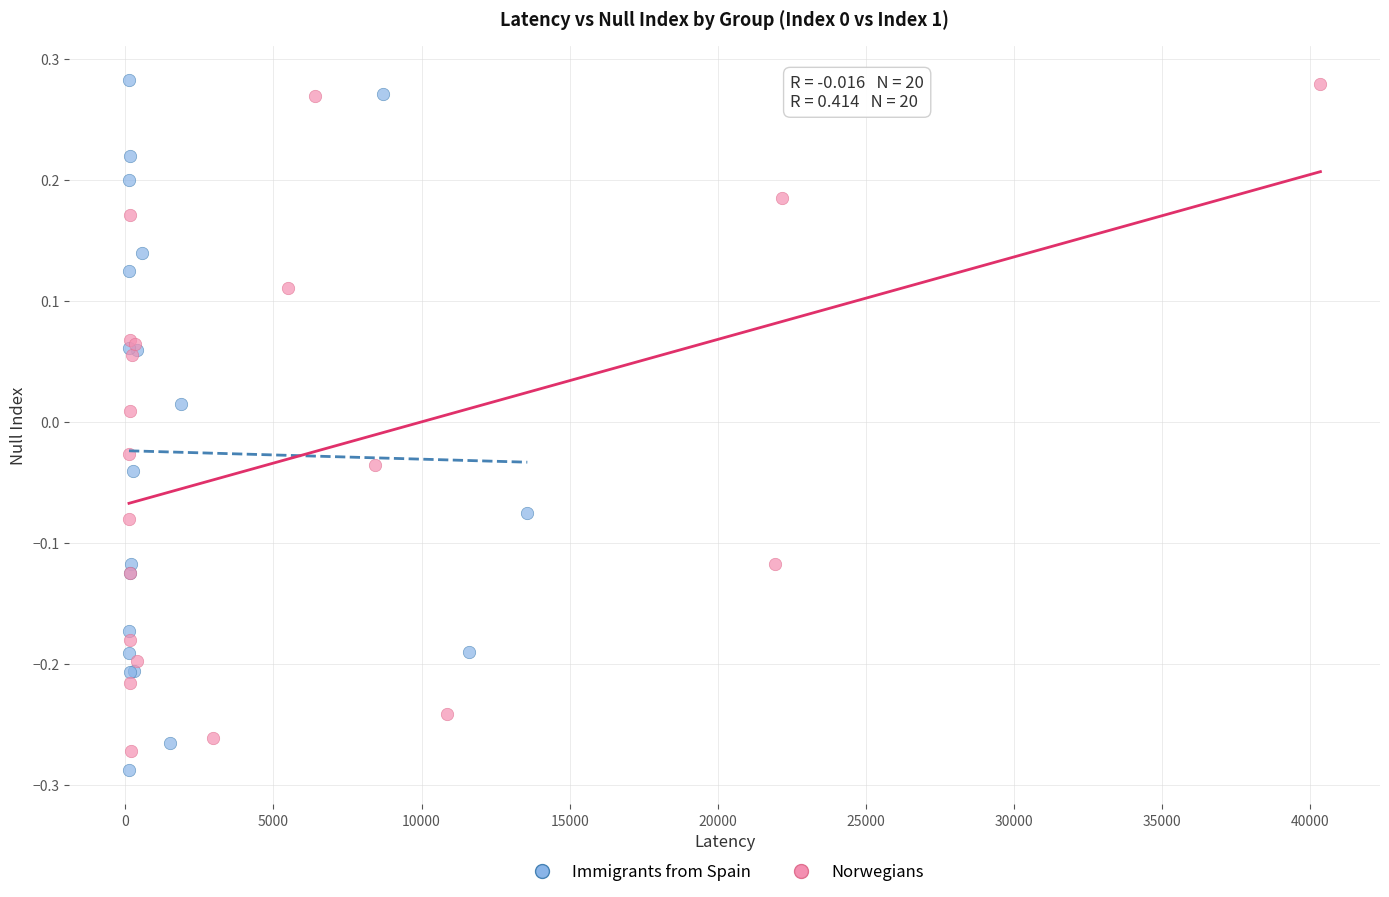

What are all the series names shown in the legend?

Immigrants from Spain, Norwegians